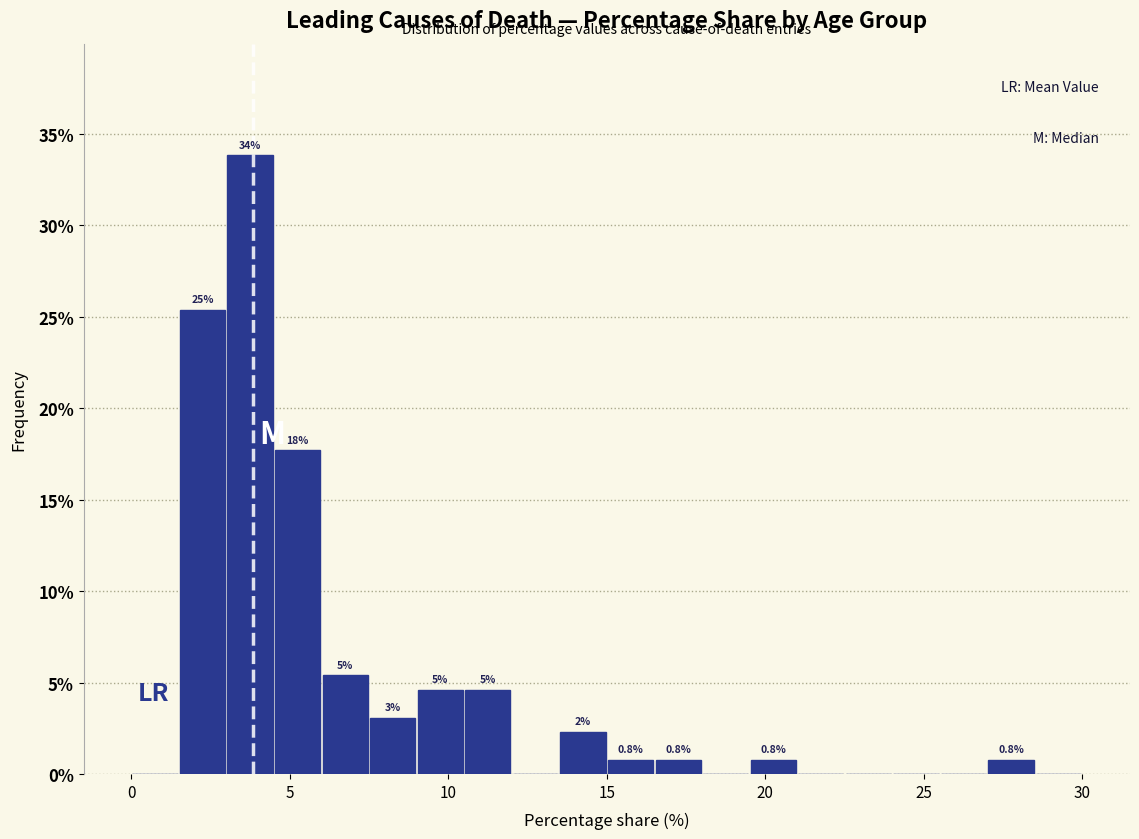

Read against the x-axis, roughly where is the centre of the tallest bar?

4.0